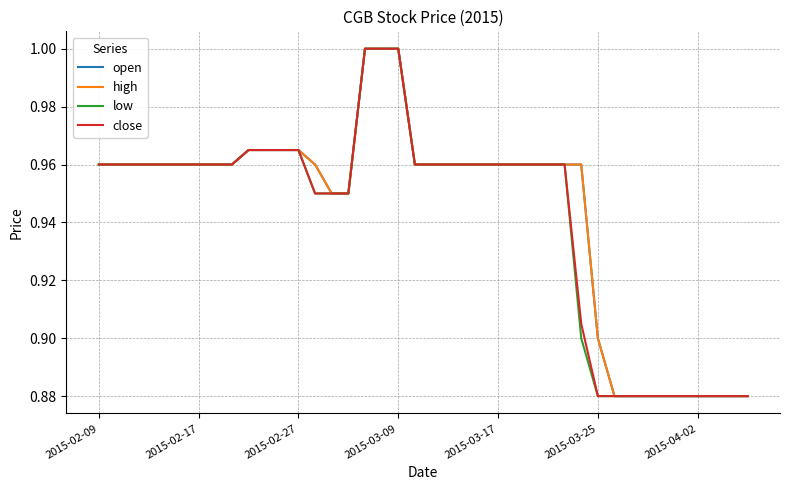

Is this an area chart (filled region under the line)?

No